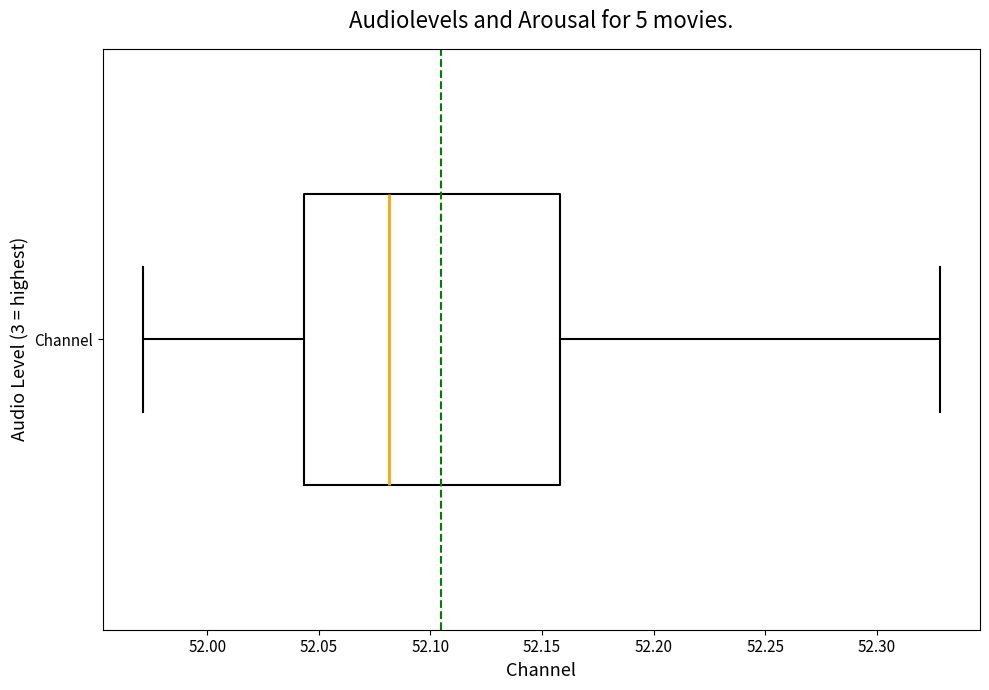

Where does the median line of the box for Channel sit on the x-axis? The values are not printed on the chart, so give them approximately, as read against the axis.

52.080